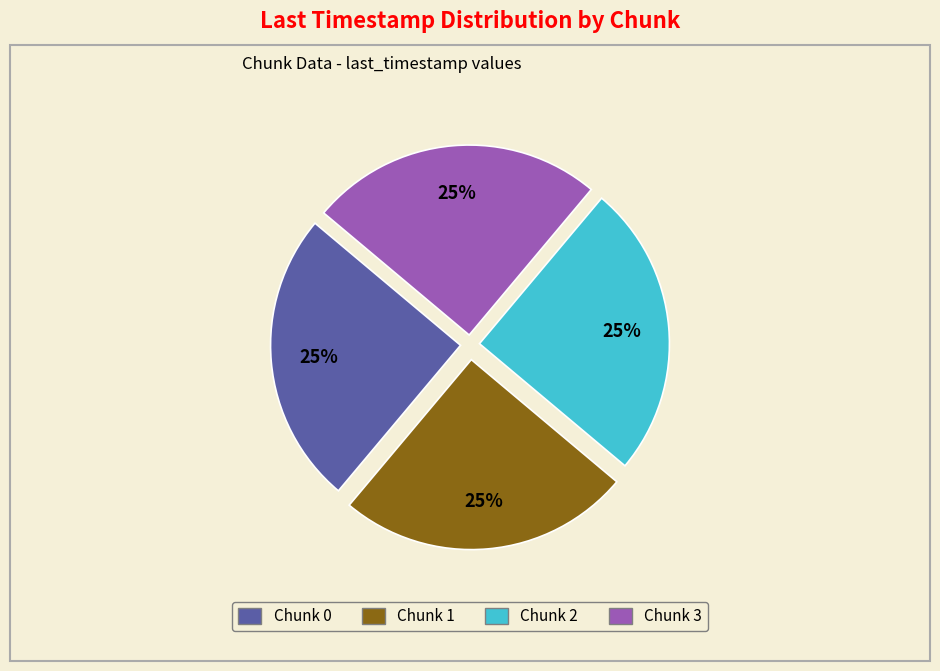

Is there a majority slice in this chart?

No